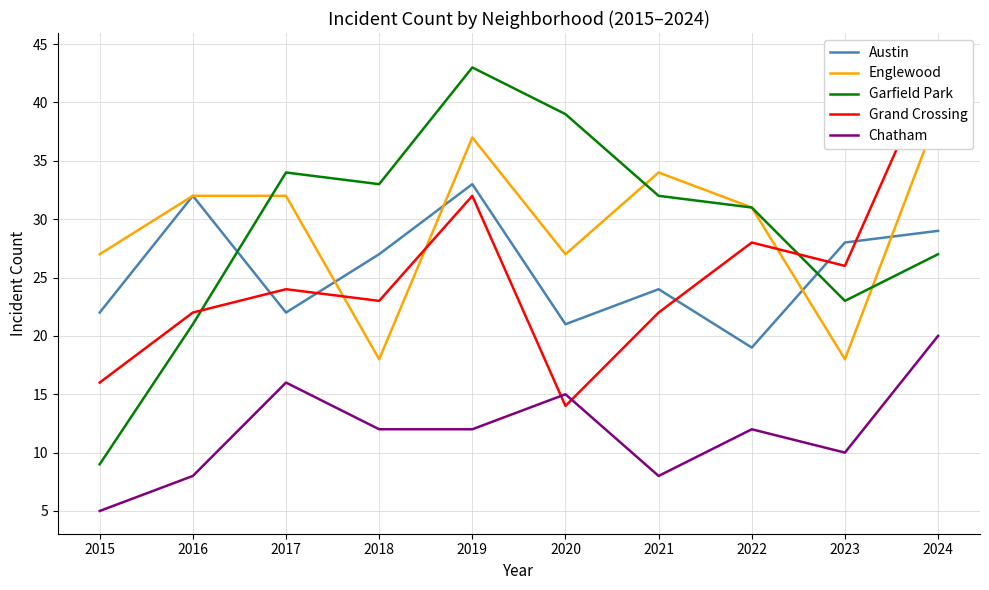

Is it true that Grand Crossing equals 9 at 2018?

False